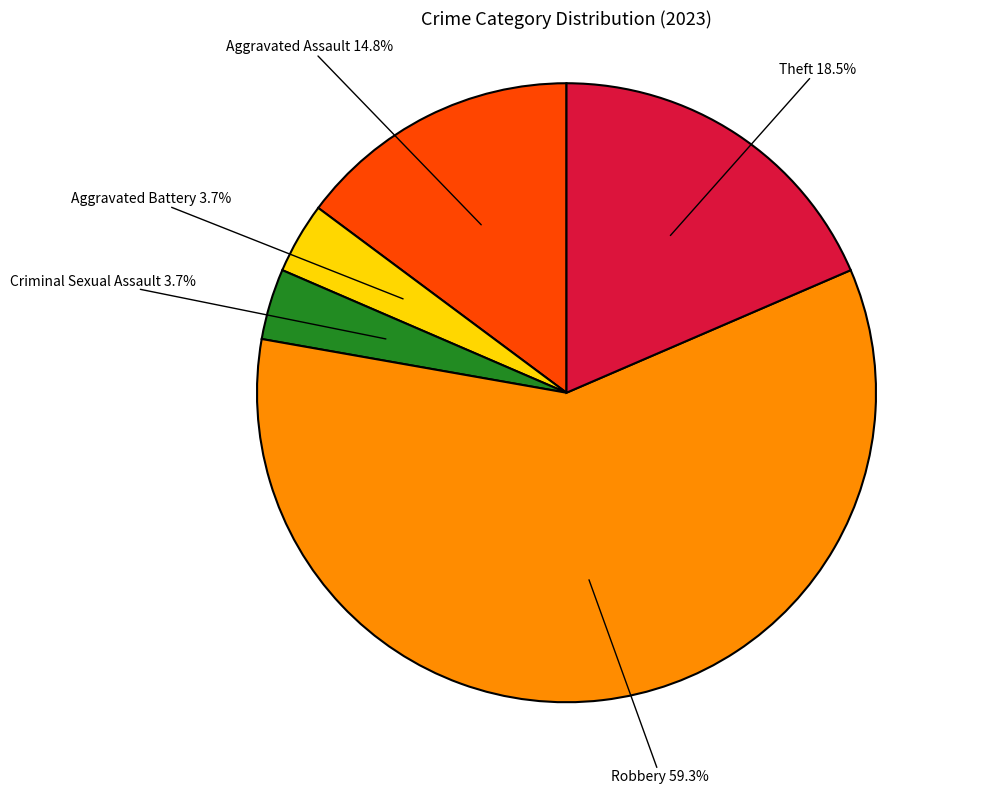

Does any single category account for the majority?

Yes